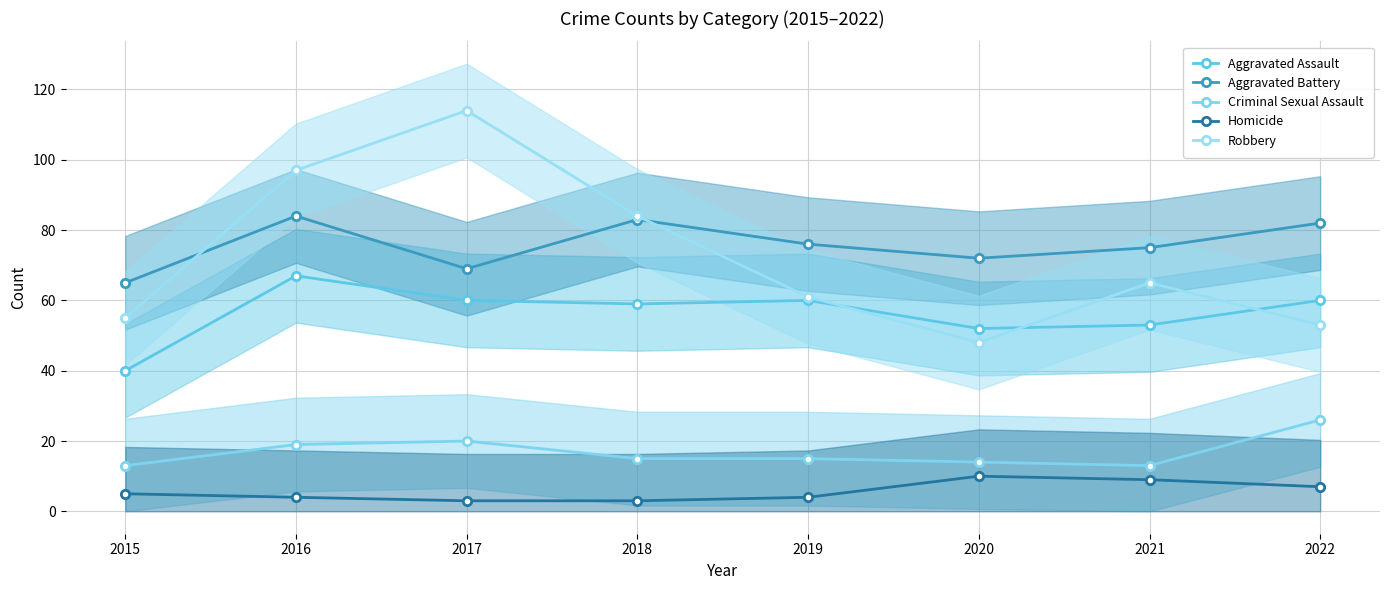

How many data points in Homicide are above 5?

3